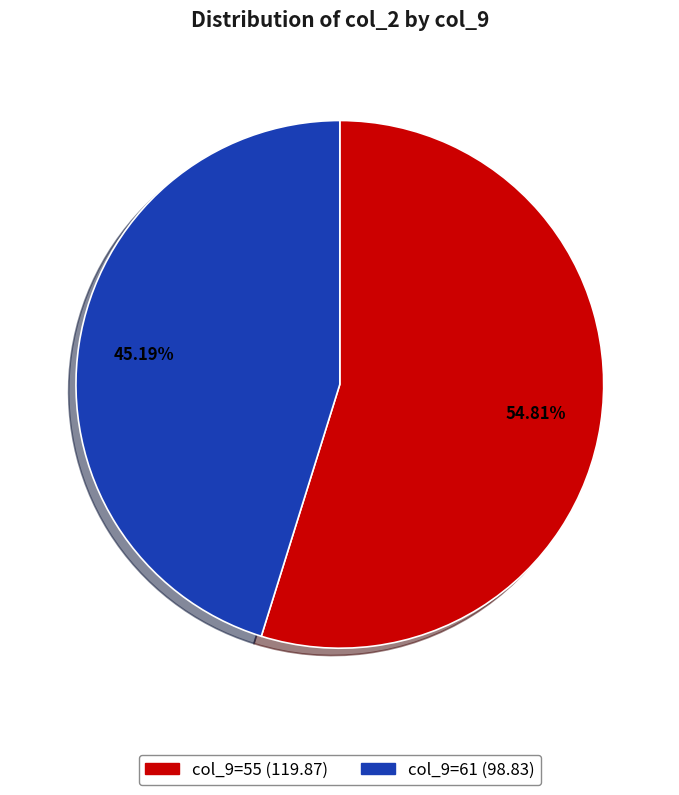

Is the sum of col_9=61 (98.83) and col_9=55 (119.87) greater than half?

Yes